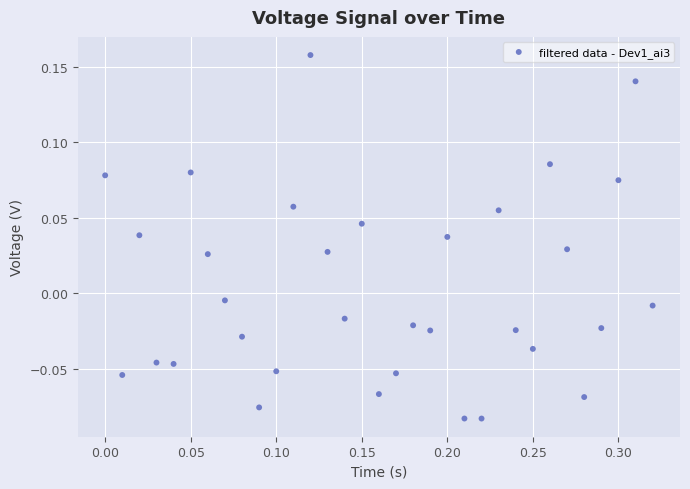

What is the range of X values (max minus min)?

0.3